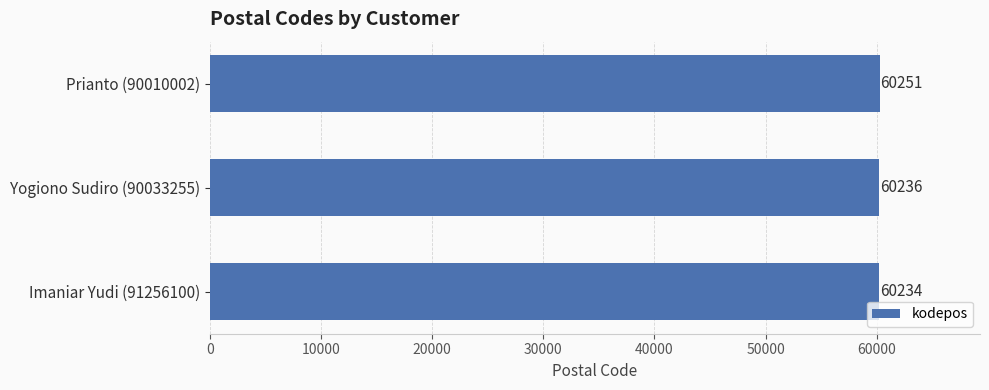

List the labels in order of value, smallest first.

Imaniar Yudi (91256100), Yogiono Sudiro (90033255), Prianto (90010002)